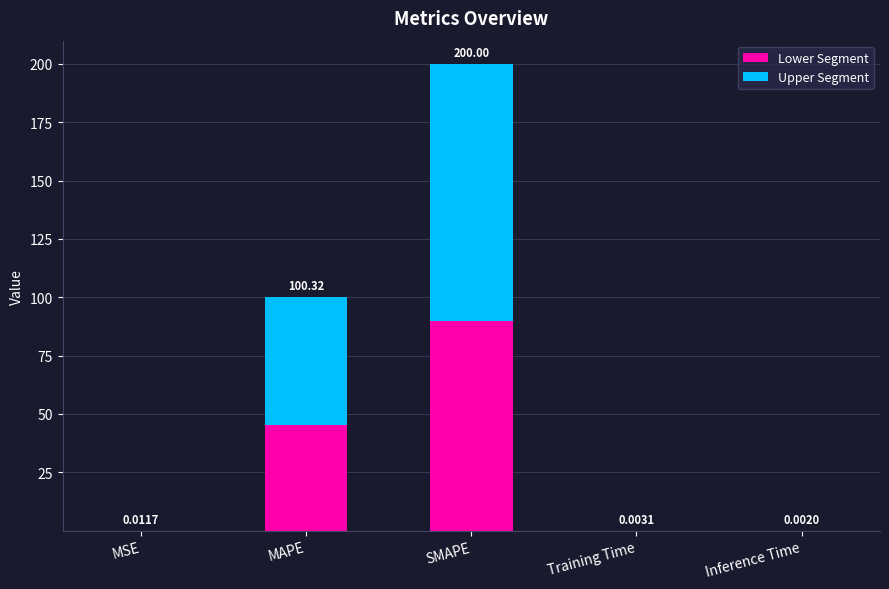

What is the sum of all Lower Segment values?

135.2